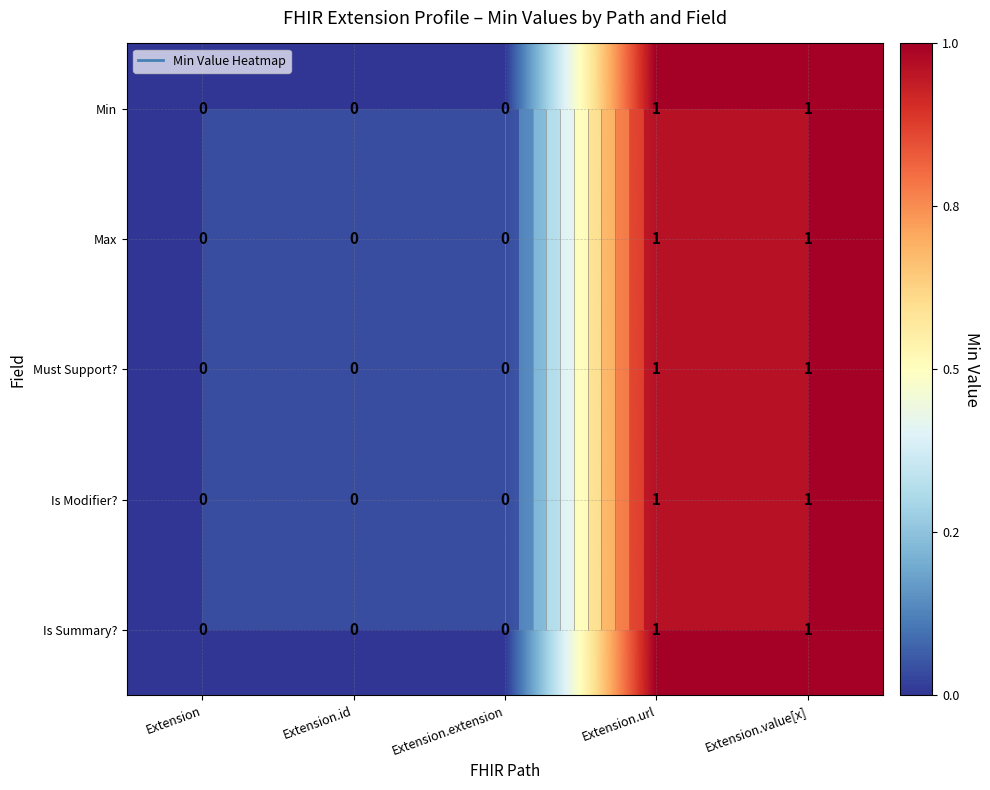

How many Is Summary? values are between 0 and 1?

5